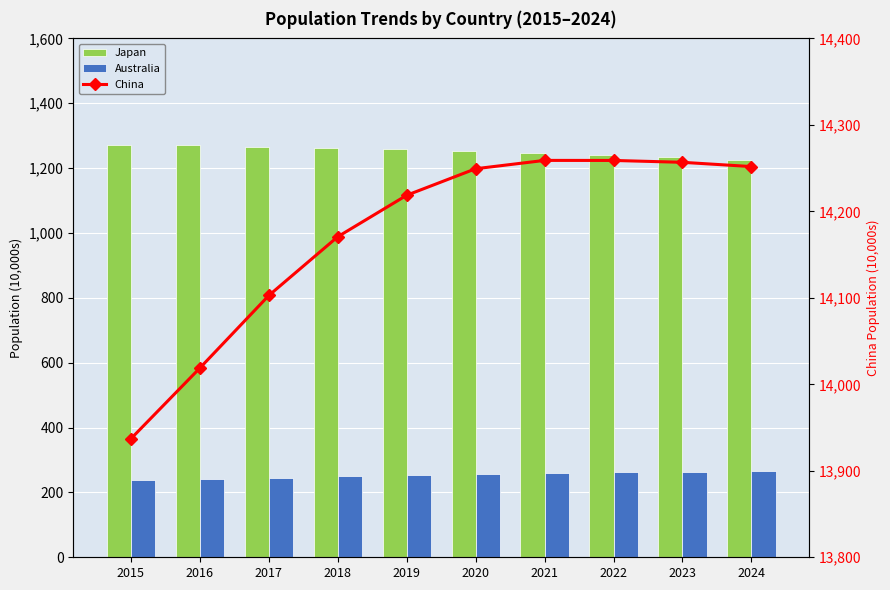

What is the difference between the maximum and second lowest values in the China series?

240.0